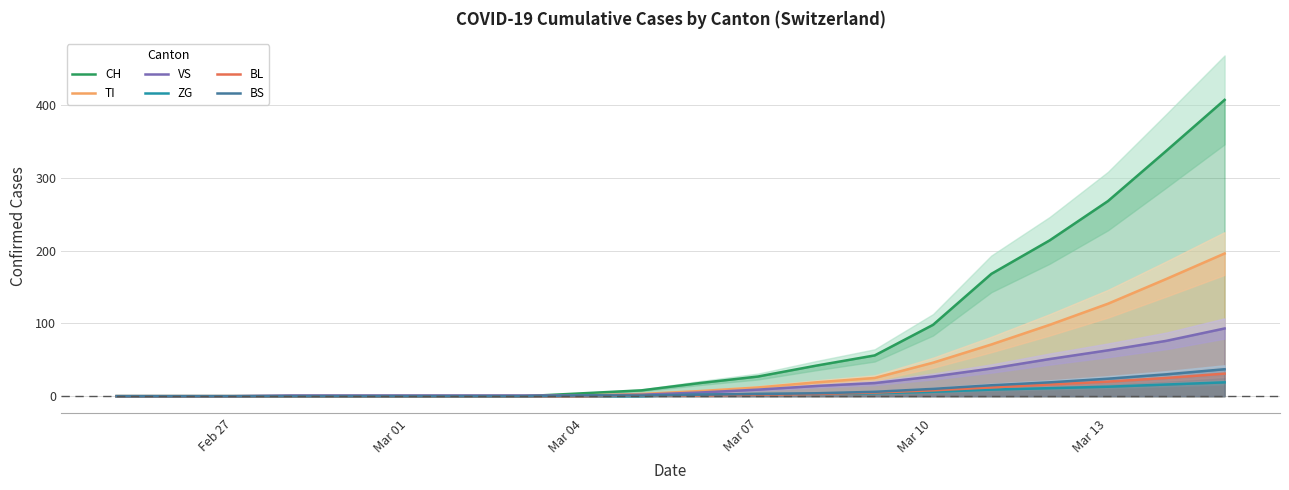

How many data points in ZG are less than 2?

10